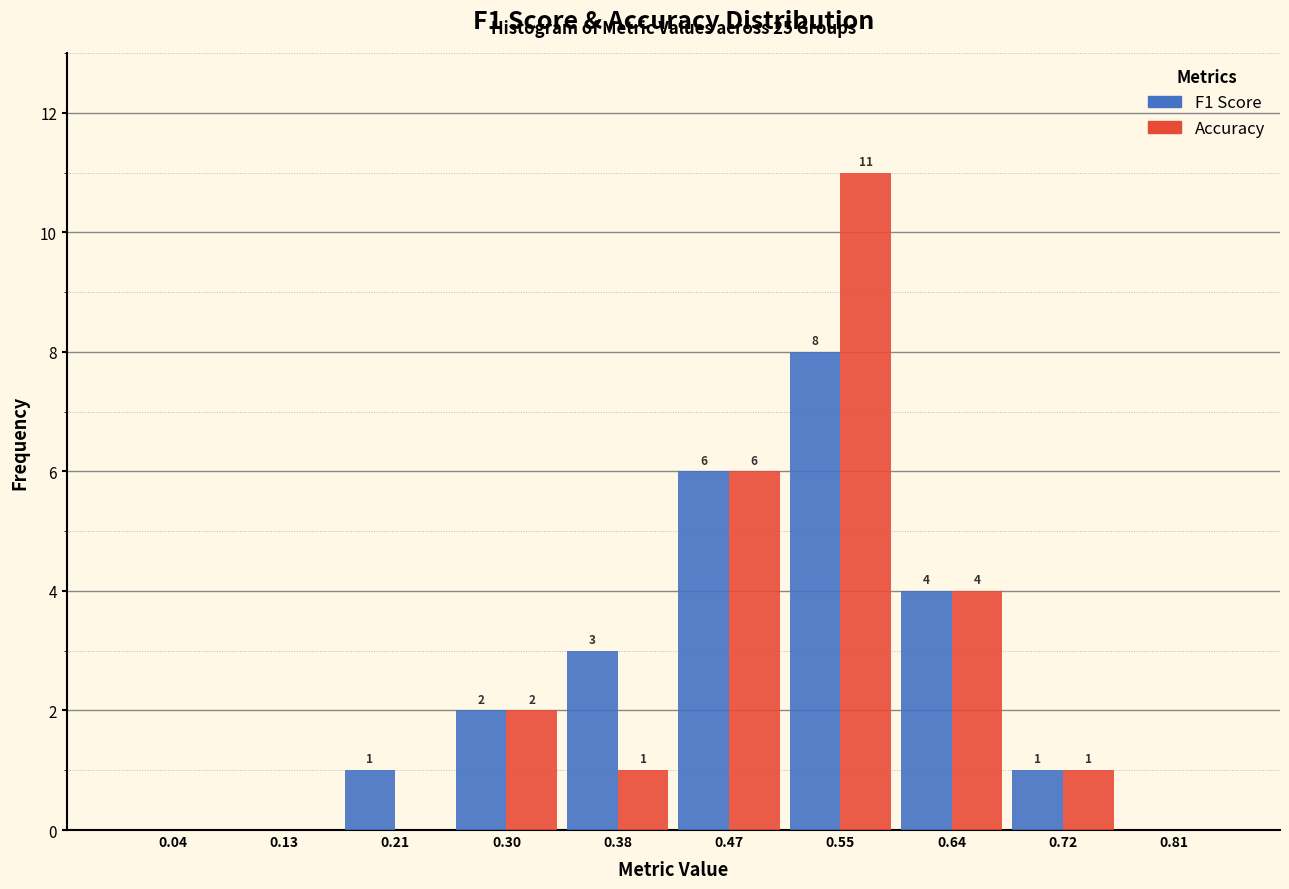

In the Accuracy series, which range on the x-axis has the tallest bar?

0.510 to 0.595